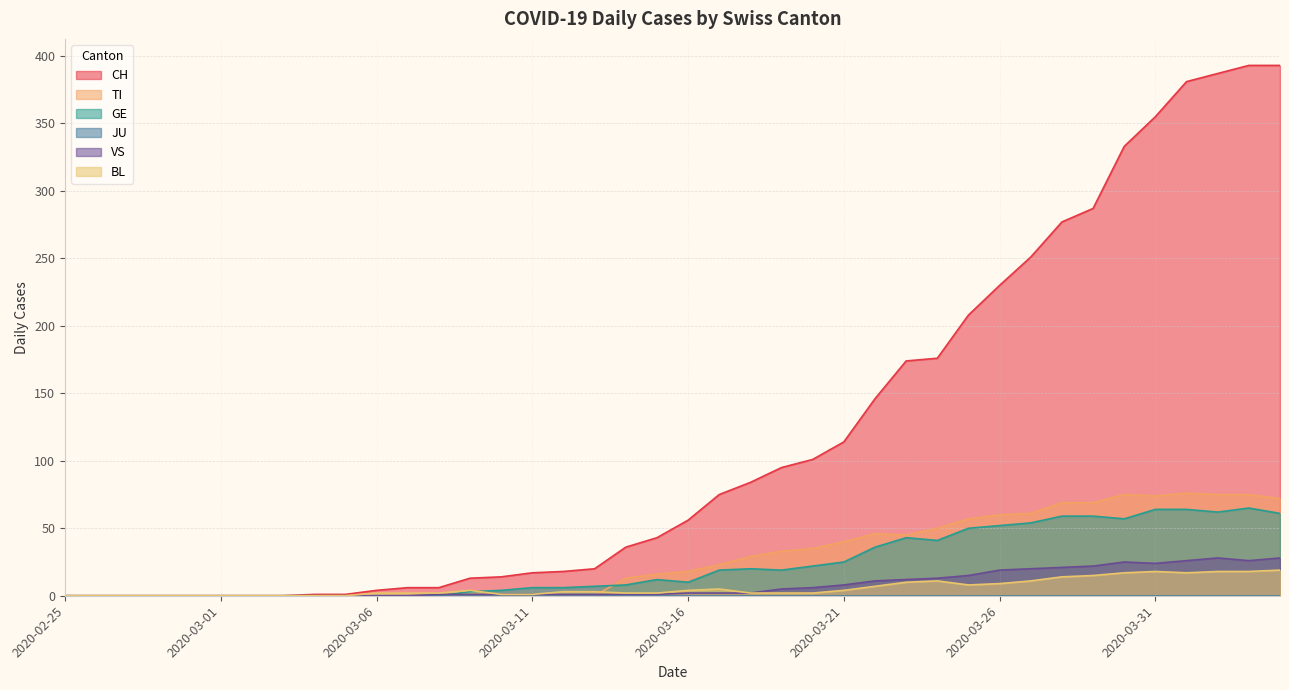

Which series changed the most between 2020-02-27 and 2020-03-06?

CH